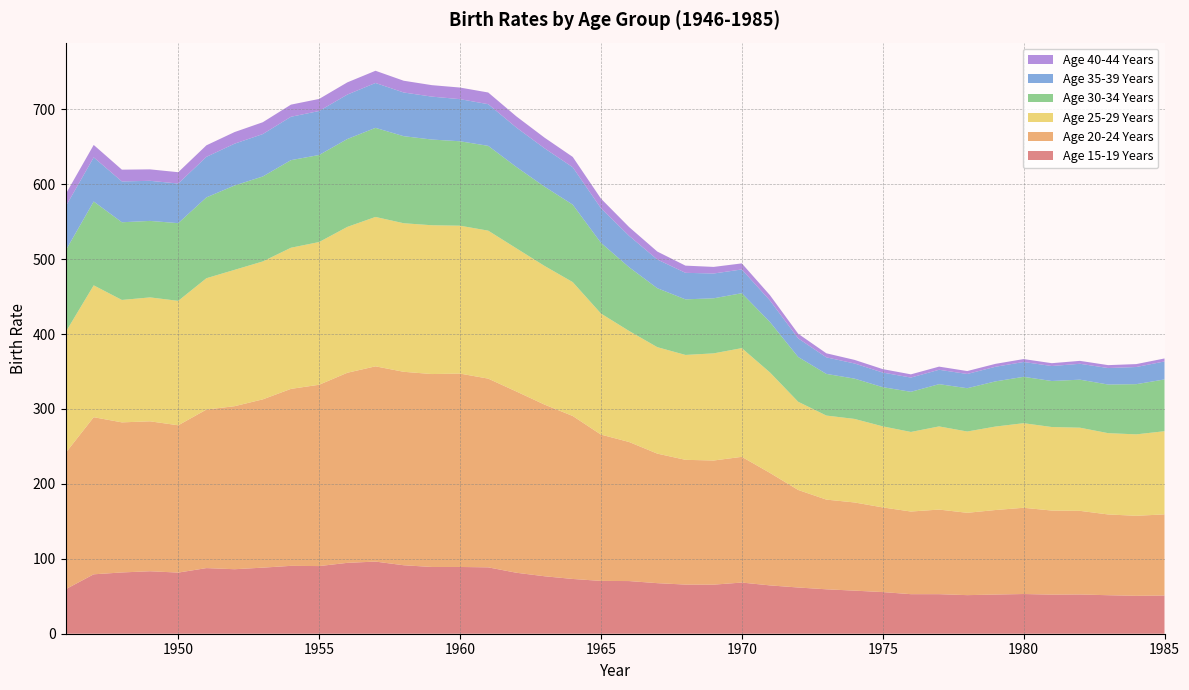

Reading left to right, what are all the values shown in this chart?

Age 15-19 Years: 1946=59.3	1947=79.3	1948=81.8	1949=83.4	1950=81.6	1951=87.6	1952=86.1	1953=88.2	1954=90.6	1955=90.3	1956=94.6	1957=96.3	1958=91.4	1959=89.1	1960=89.1	1961=88.6	1962=81.4	1963=76.7	1964=73.1	1965=70.5	1966=70.3	1967=67.5	1968=65.6	1969=65.5	1970=68.3	1971=64.5	1972=61.7	1973=59.3	1974=57.5	1975=55.6	1976=52.8	1977=52.8	1978=51.5	1979=52.3	1980=53.0	1981=52.2	1982=52.4	1983=51.4	1984=50.6	1985=51.0
Age 20-24 Years: 1946=181.8	1947=209.7	1948=200.3	1949=200.1	1950=196.6	1951=211.6	1952=217.6	1953=224.6	1954=236.2	1955=242.0	1956=253.7	1957=260.6	1958=258.2	1959=257.5	1960=258.1	1961=251.9	1962=241.9	1963=229.1	1964=217.5	1965=195.3	1966=185.6	1967=172.9	1968=166.5	1969=165.7	1970=167.8	1971=150.1	1972=130.2	1973=119.7	1974=117.7	1975=113.0	1976=110.3	1977=112.9	1978=109.9	1979=112.8	1980=115.1	1981=112.2	1982=111.6	1983=107.8	1984=106.8	1985=108.3
Age 25-29 Years: 1946=161.2	1947=176.0	1948=163.4	1949=165.4	1950=166.1	1951=175.3	1952=182.0	1953=184.1	1954=188.4	1955=190.5	1956=194.7	1957=199.4	1958=198.3	1959=198.6	1960=197.4	1961=197.5	1962=191.1	1963=185.1	1964=178.7	1965=161.6	1966=148.2	1967=142.1	1968=140.0	1969=143.0	1970=145.1	1971=134.1	1972=117.7	1973=112.2	1974=111.5	1975=108.2	1976=106.2	1977=111.0	1978=108.5	1979=111.4	1980=112.9	1981=111.5	1982=111.0	1983=108.5	1984=108.7	1985=111.0
Age 30-34 Years: 1946=108.9	1947=111.9	1948=103.7	1949=102.1	1950=103.7	1951=107.9	1952=112.6	1953=113.4	1954=116.9	1955=116.2	1956=117.3	1957=118.9	1958=116.2	1959=114.4	1960=112.7	1961=113.2	1962=108.6	1963=105.8	1964=103.4	1965=94.4	1966=85.1	1967=78.7	1968=74.2	1969=73.5	1970=73.3	1971=67.3	1972=59.8	1973=55.6	1974=53.8	1975=52.3	1976=53.6	1977=56.4	1978=57.8	1979=60.3	1980=61.9	1981=61.4	1982=64.1	1983=64.9	1984=67.0	1985=69.1
Age 35-39 Years: 1946=58.7	1947=58.9	1948=54.5	1949=53.5	1950=52.9	1951=54.1	1952=55.8	1953=56.6	1954=57.9	1955=58.7	1956=59.3	1957=59.9	1958=58.3	1959=57.3	1960=56.2	1961=55.6	1962=52.6	1963=51.2	1964=49.9	1965=46.2	1966=41.9	1967=38.3	1968=35.4	1969=33.1	1970=31.7	1971=28.7	1972=24.8	1973=22.1	1974=20.2	1975=19.5	1976=19.0	1977=19.2	1978=19.0	1979=19.5	1980=19.8	1981=20.0	1982=21.2	1983=22.0	1984=22.9	1985=24.0
Age 40-44 Years: 1946=16.5	1947=16.6	1948=15.7	1949=15.3	1950=15.1	1951=15.4	1952=15.5	1953=15.8	1954=16.2	1955=16.1	1956=16.3	1957=16.3	1958=15.7	1959=15.3	1960=15.5	1961=15.6	1962=14.9	1963=14.2	1964=13.8	1965=12.8	1966=11.7	1967=10.6	1968=9.6	1969=8.8	1970=8.1	1971=7.1	1972=6.2	1973=5.4	1974=4.8	1975=4.6	1976=4.3	1977=4.2	1978=3.9	1979=3.9	1980=3.9	1981=3.8	1982=3.9	1983=3.9	1984=3.9	1985=4.0